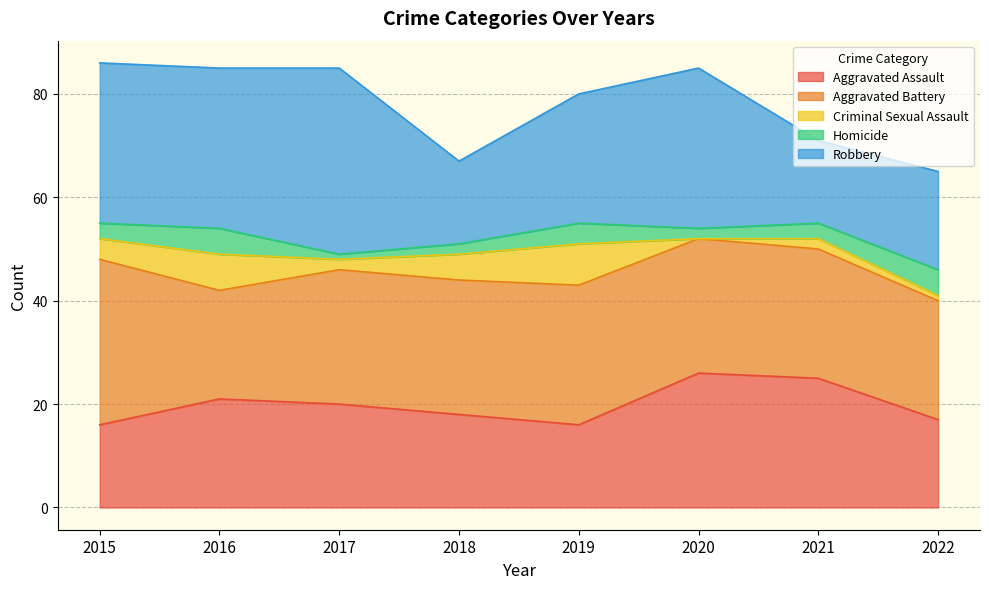

Does the chart have visible grid lines?

Yes